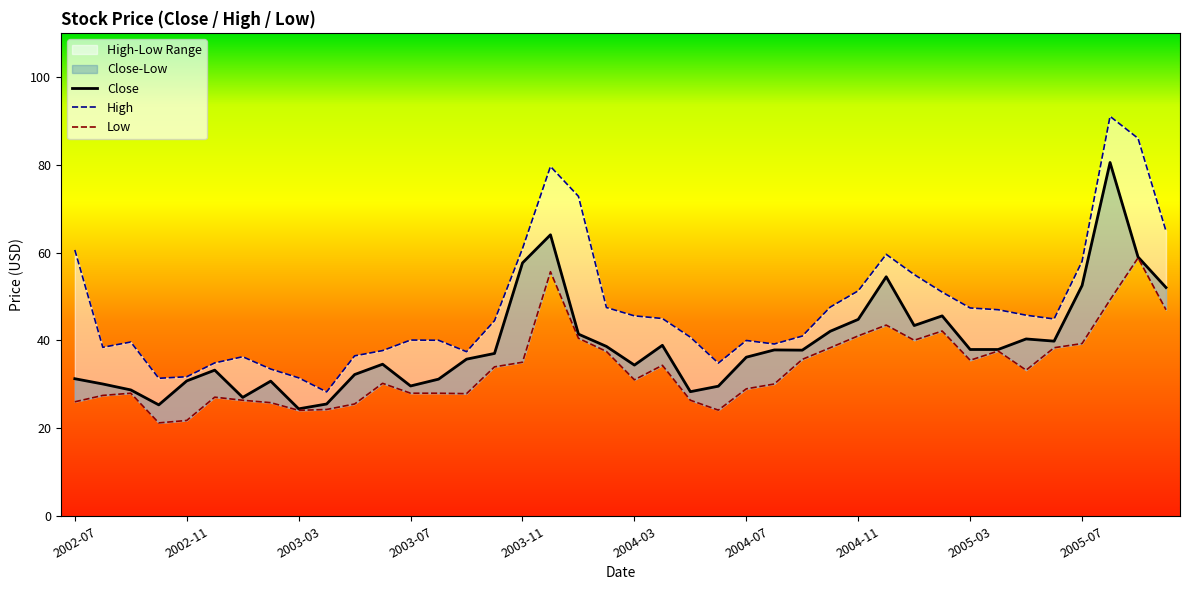

True or false: Close and High cross at least once.

False